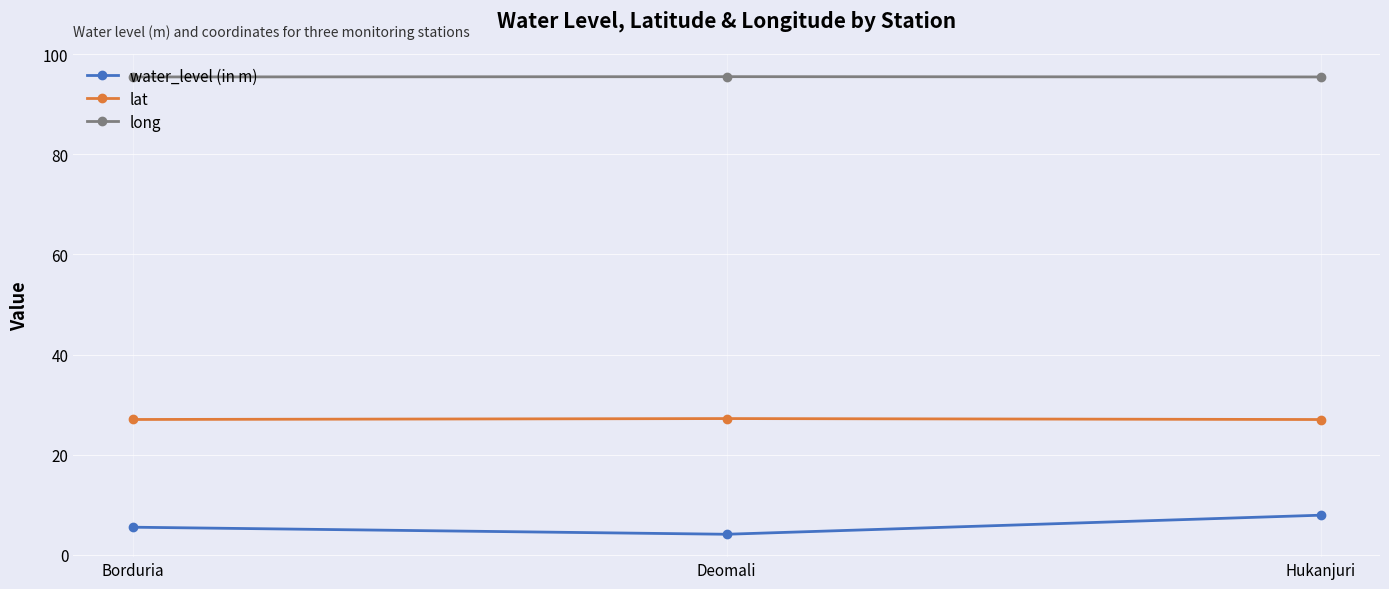

What is the total value across all series at Hukanjuri?

130.4